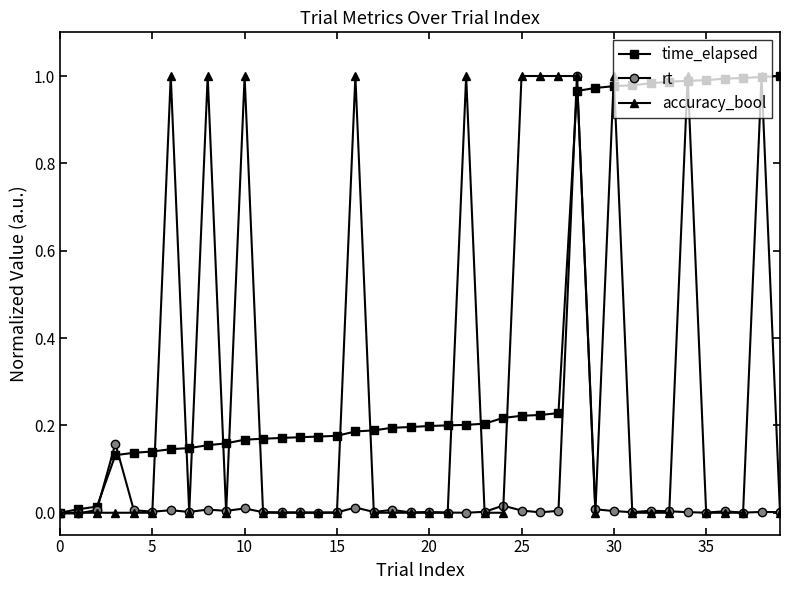

What are all the series names shown in the legend?

time_elapsed, rt, accuracy_bool